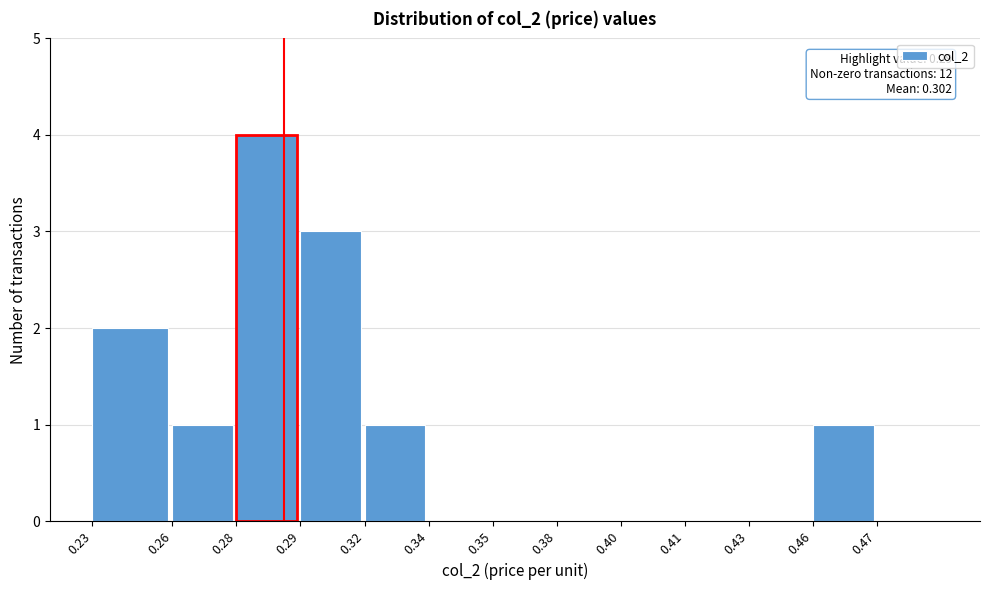

Reading left to right, what are all the values shown in this chart?

0.23=2	0.26=1	0.28=4	0.29=3	0.32=1	0.34=0	0.35=0	0.38=0	0.40=0	0.41=0	0.43=0	0.46=1	0.47=0